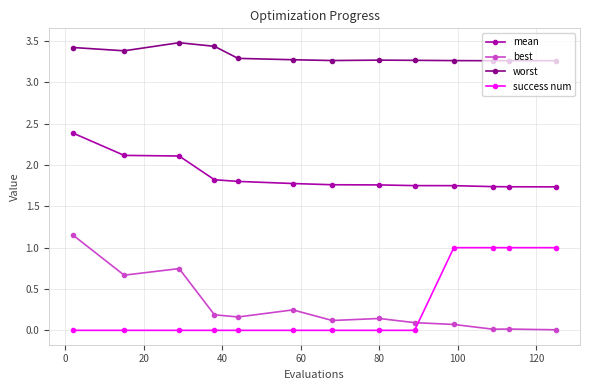

What is the difference between the maximum and minimum values in the best series?

1.1